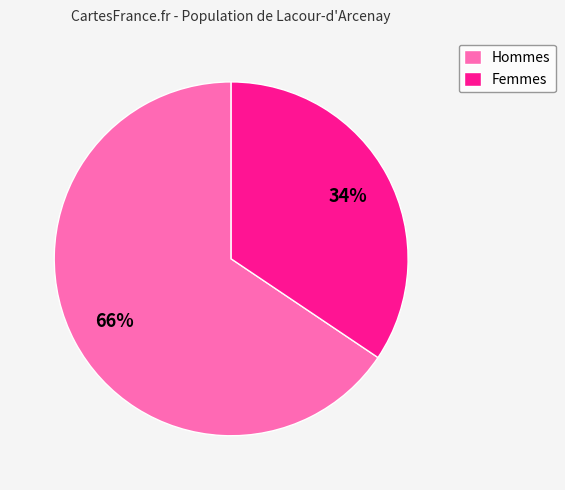

To the nearest percent, what is the combined percentage of Hommes and Femmes?

100%